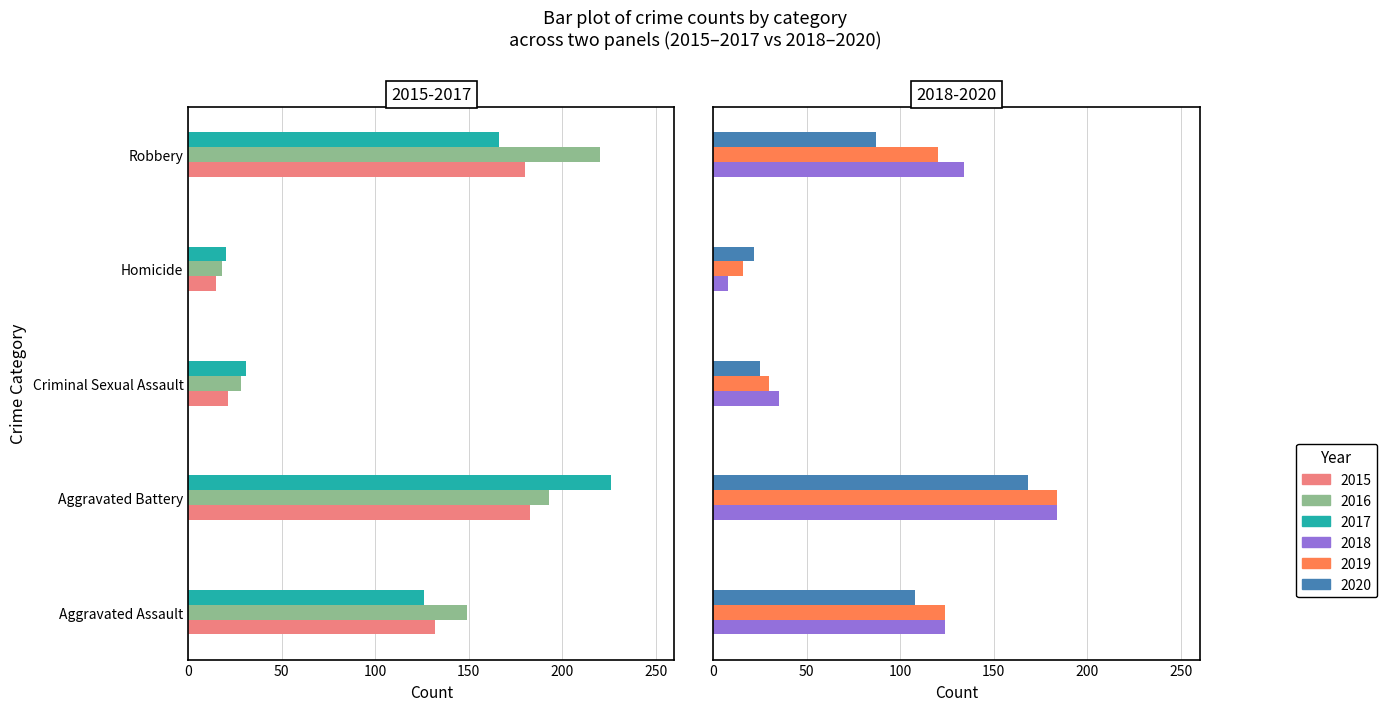

True or false: 2019 has a value of 16 at Homicide.

True